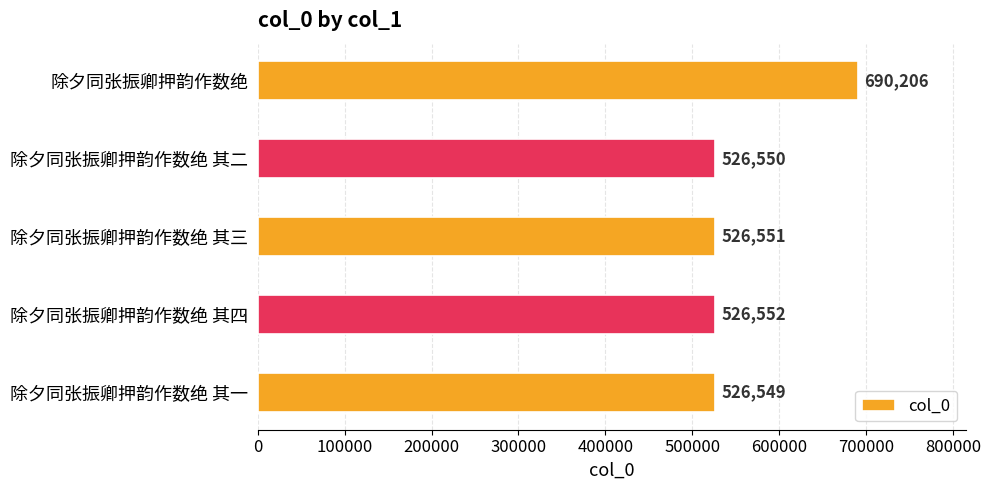

The chart shows a value of 526550 at 除夕同张振卿押韵作数绝 其二. True or false?

True